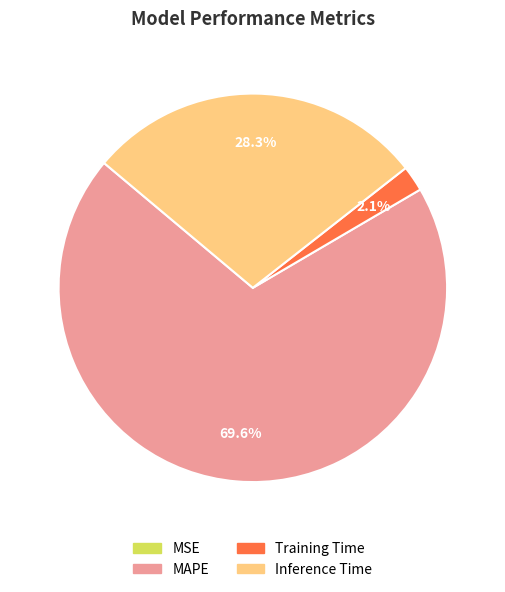

Which slice is the largest?

MAPE